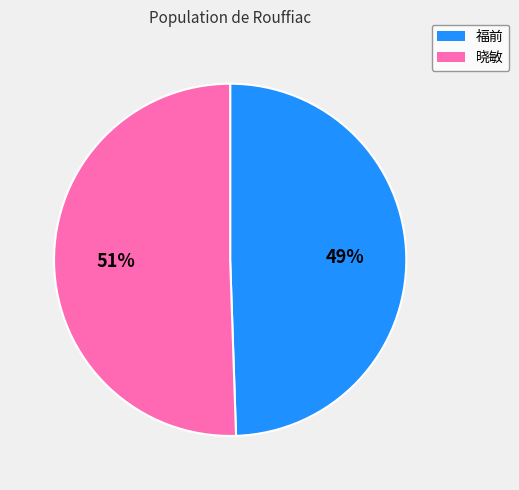

How many slices are in this pie chart?

2